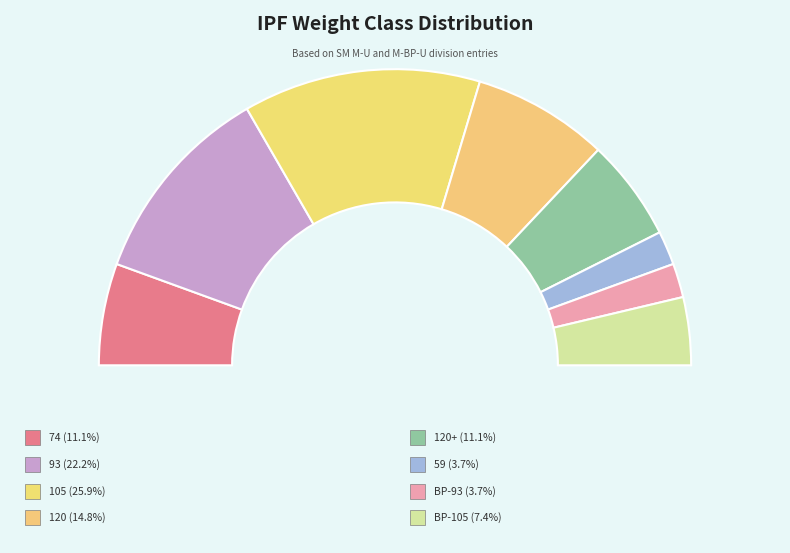

To the nearest percent, what is the average slice percentage?

12%